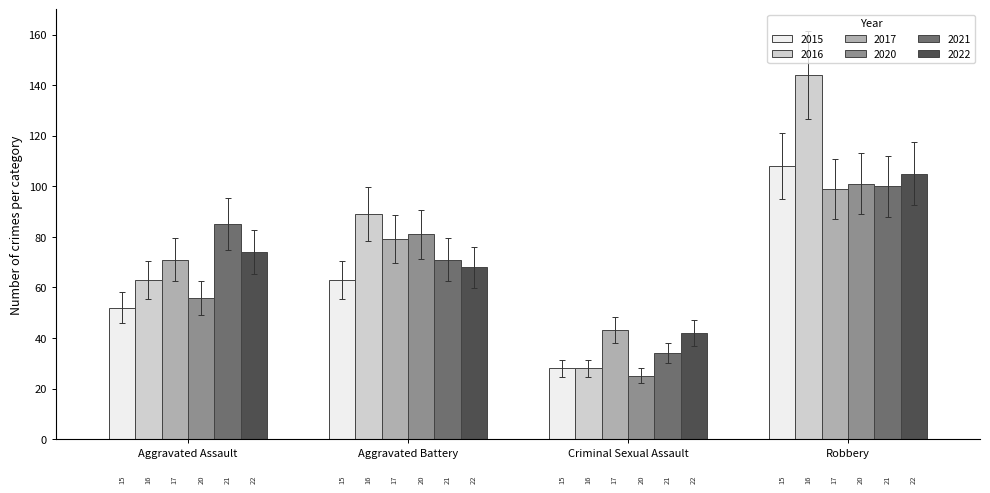

At which category does the chart reach its minimum across all series?

Criminal Sexual Assault